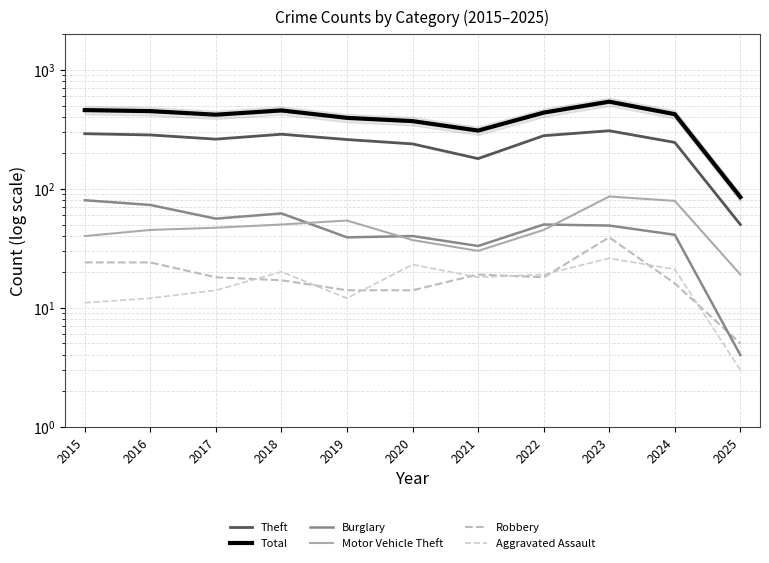

What is the sum of the Robbery values at 2018 and 2020?

31